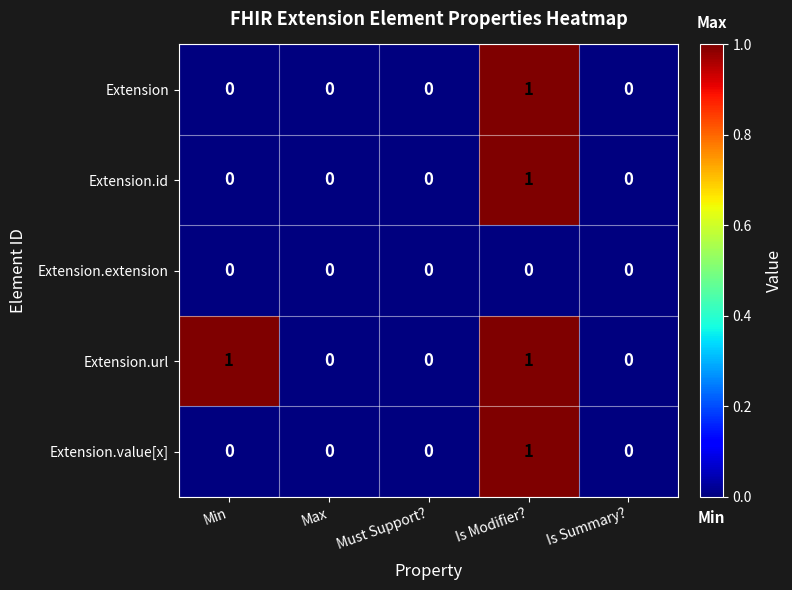

The Extension.value[x] series shows -1 at Min. True or false?

False